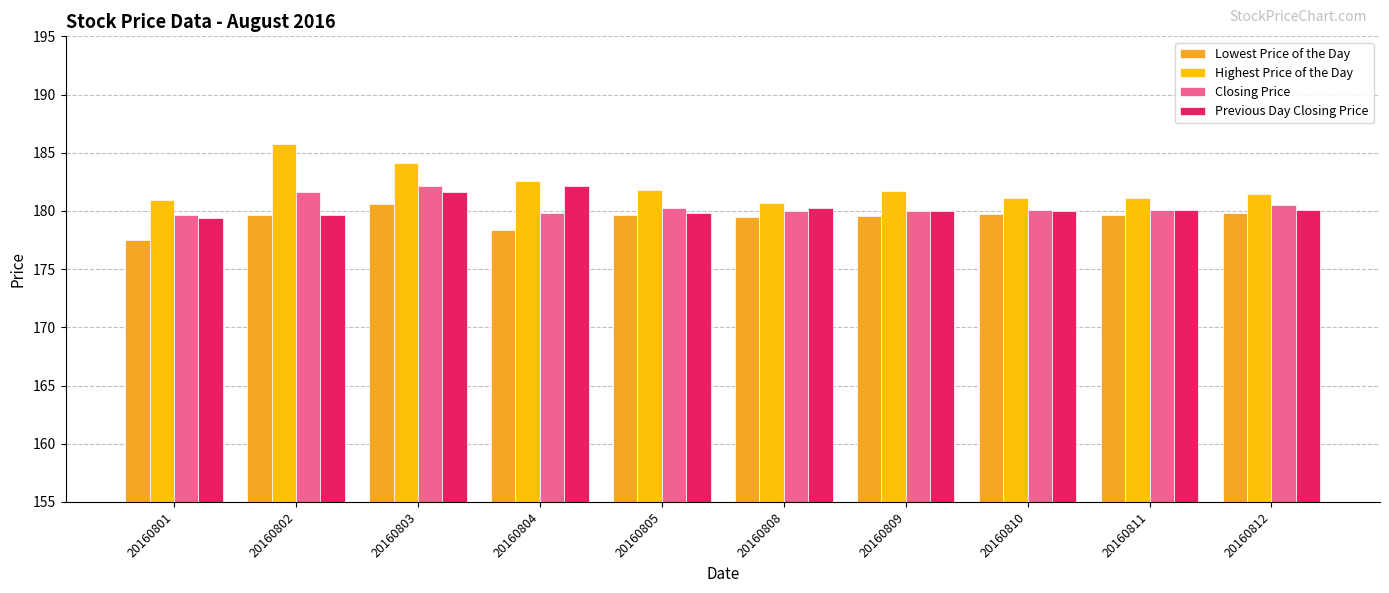

What is the total value across all series at 20160805?

721.5